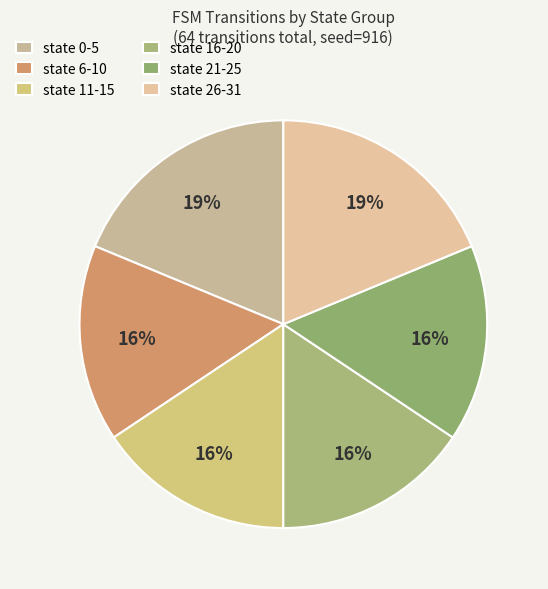

Combined, do state 6-10 and state 0-5 account for over 50%?

No